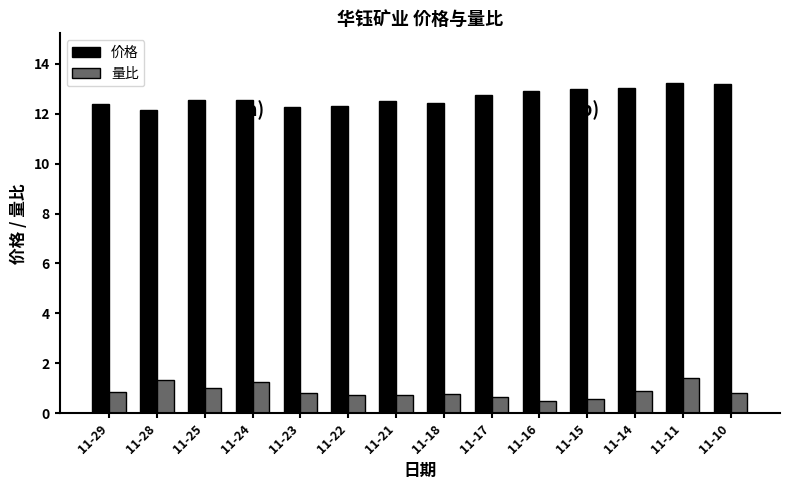

What is the value of the 价格 bar at the 8th from the left?

12.4